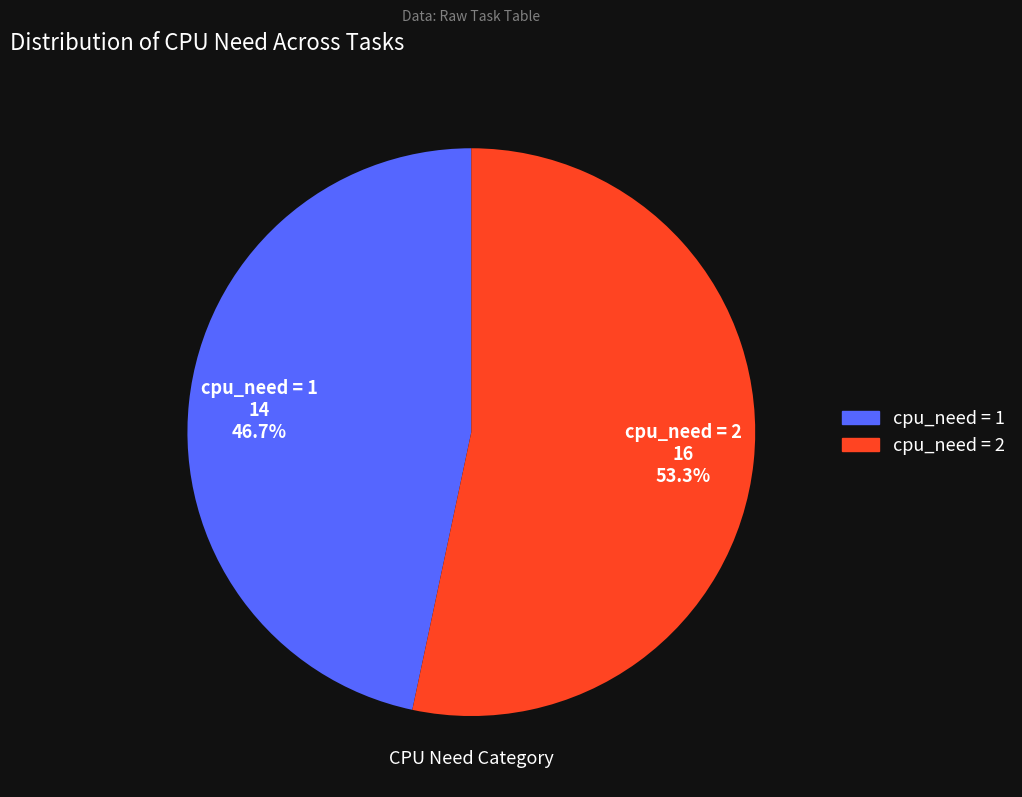

To the nearest percent, what is the difference between the largest and smallest slice percentages?

7%